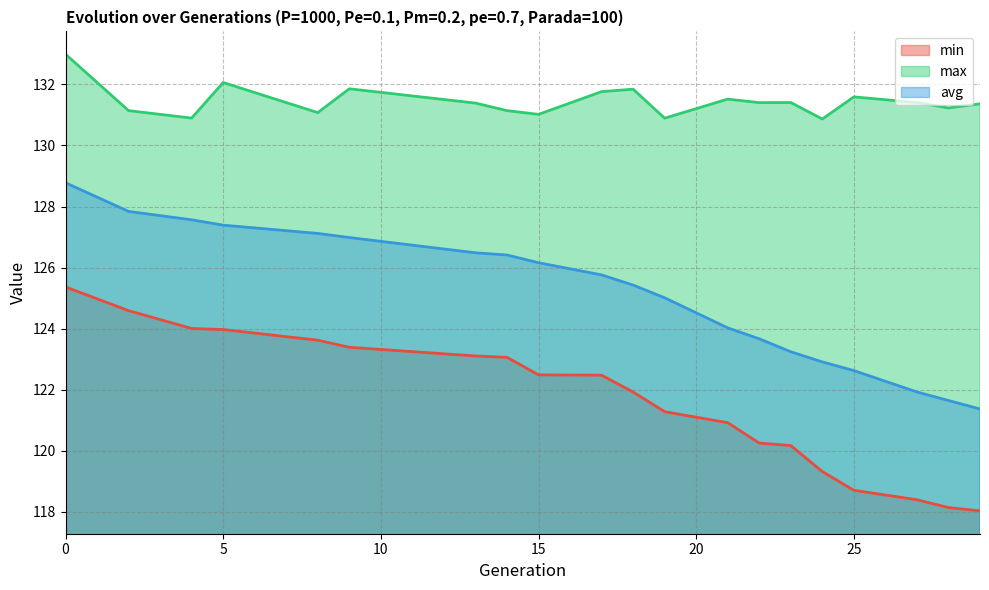

True or false: avg and min intersect in this chart.

False